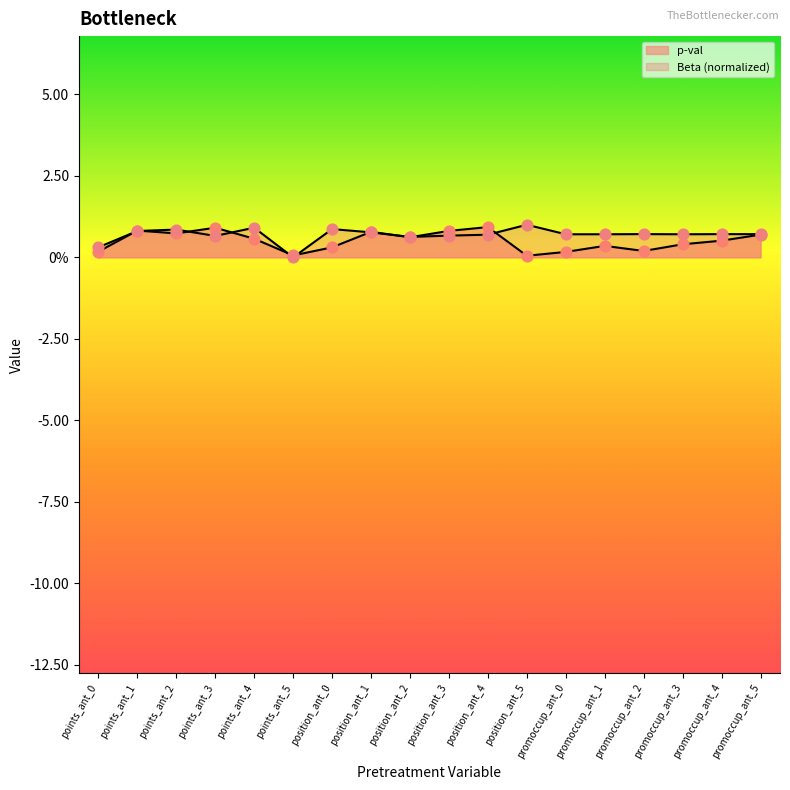

What is the total value across all series at points_ant_3?

1.6